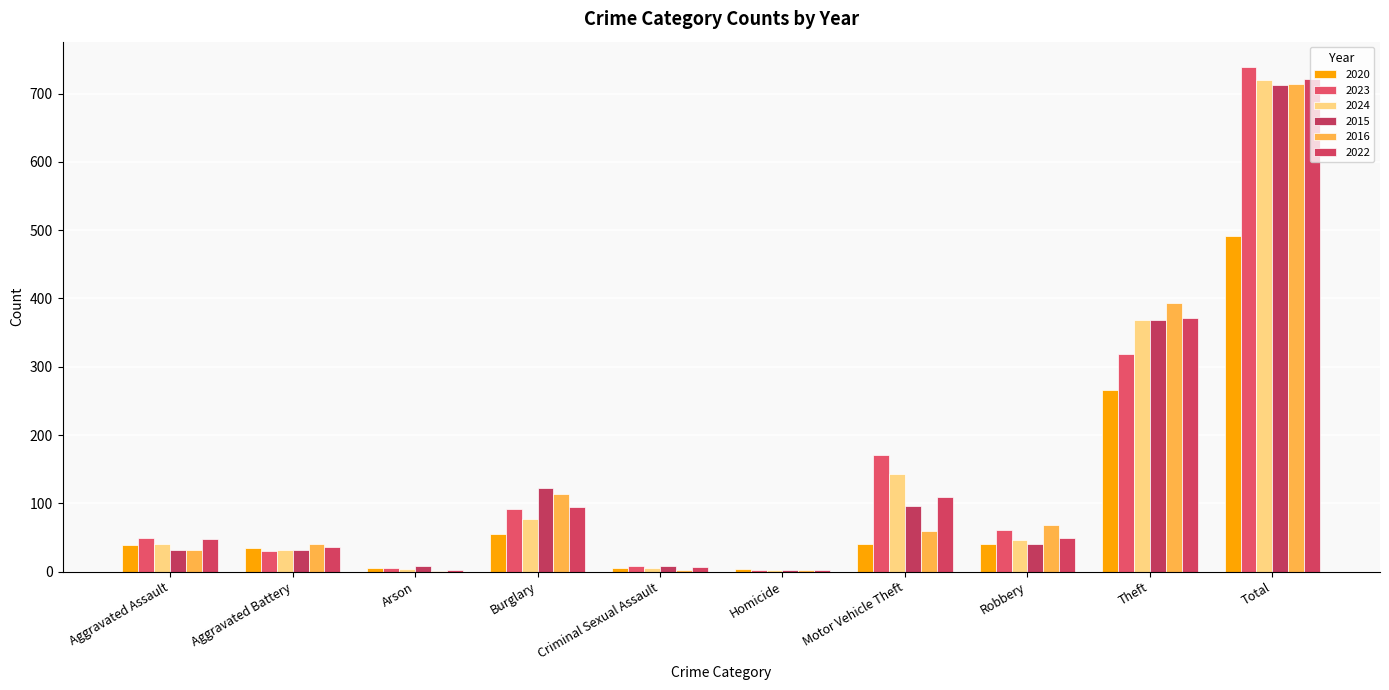

Are the bars horizontal?

No